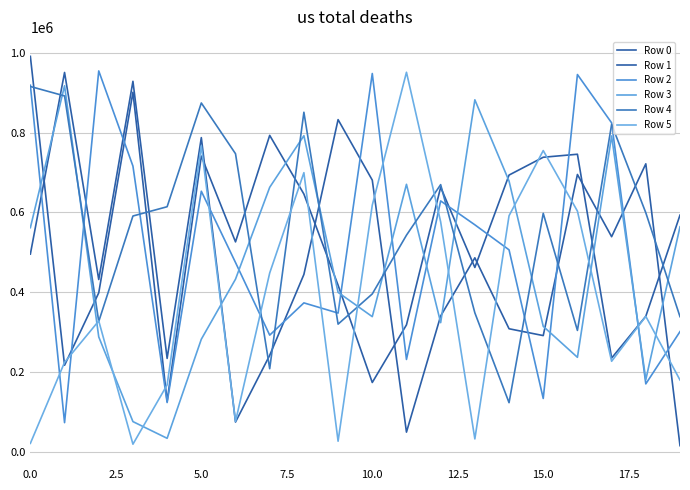

What is the value of the Row 2 point at the 8th from the left?

292149